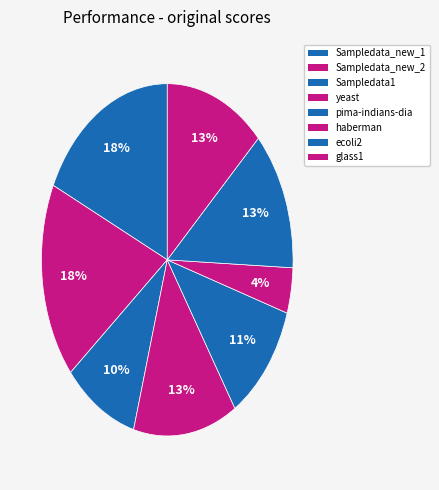

Count the number of slices in the pie.

8